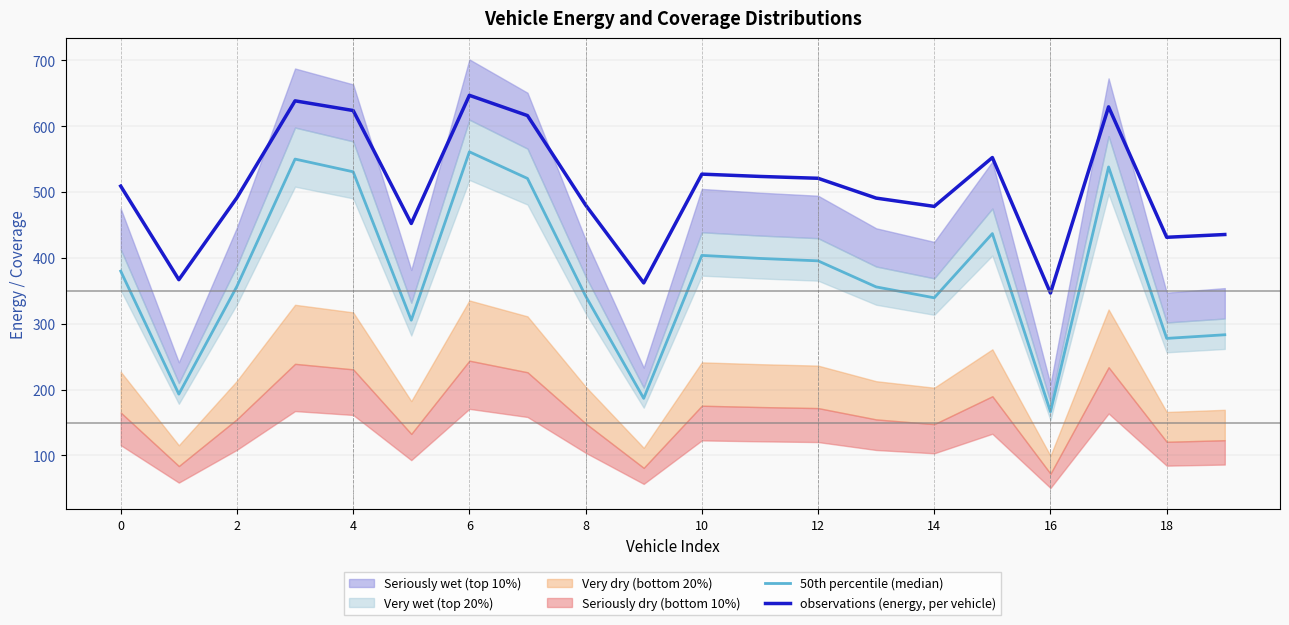

What is the minimum value for observations (energy, per vehicle)?

346.7